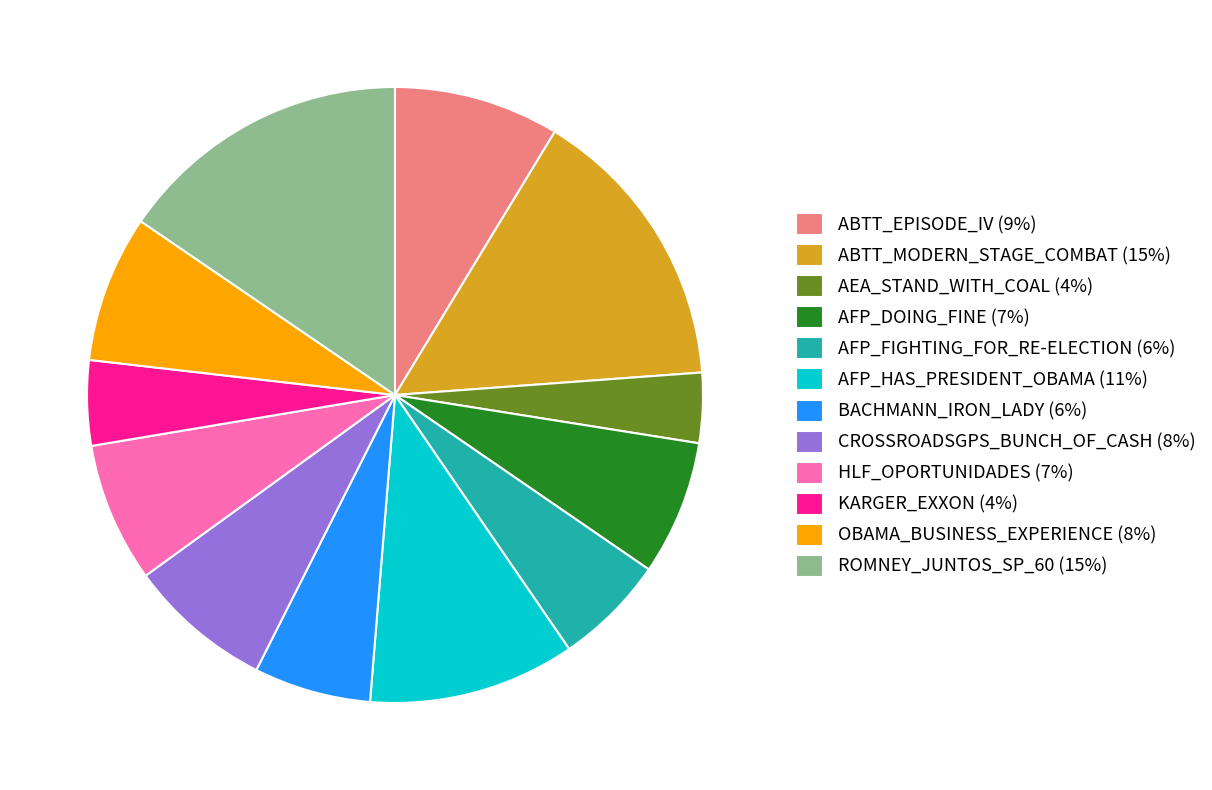

How many segments does this pie chart have?

12